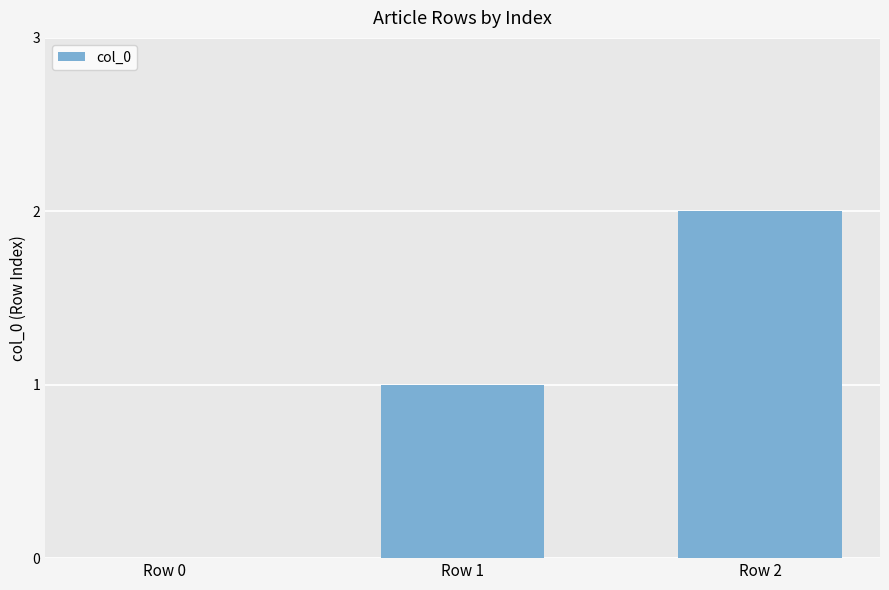

What is the sum of all values?

3